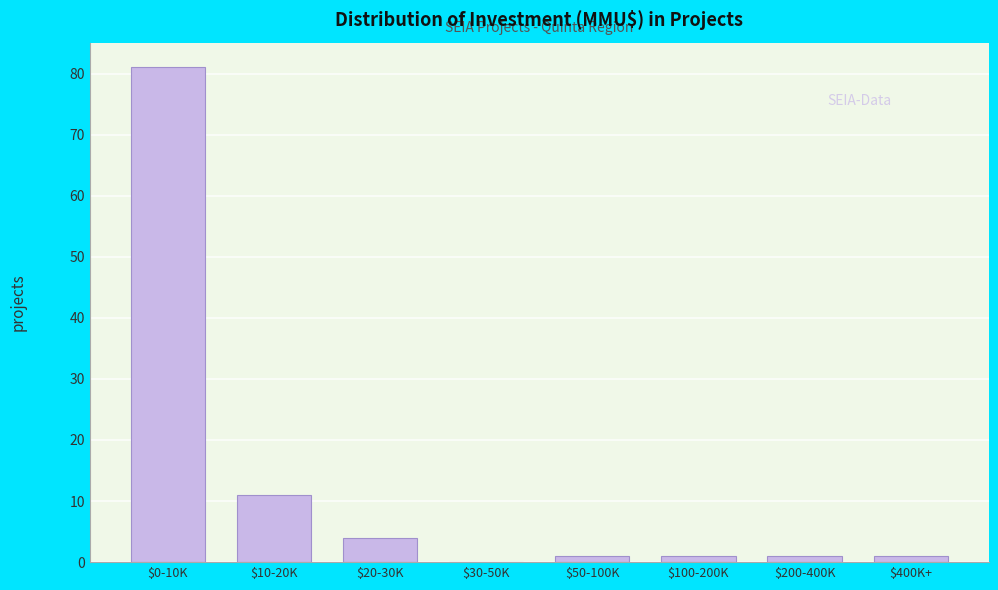

What is the sum of all values?

100